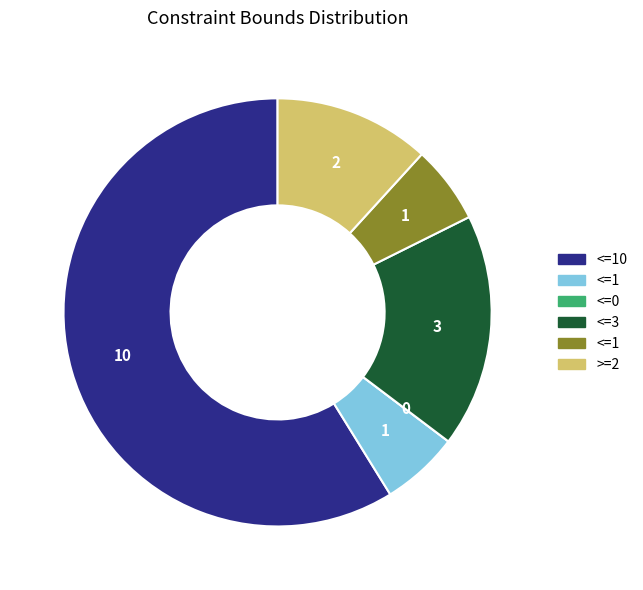

Is there a majority slice in this chart?

Yes